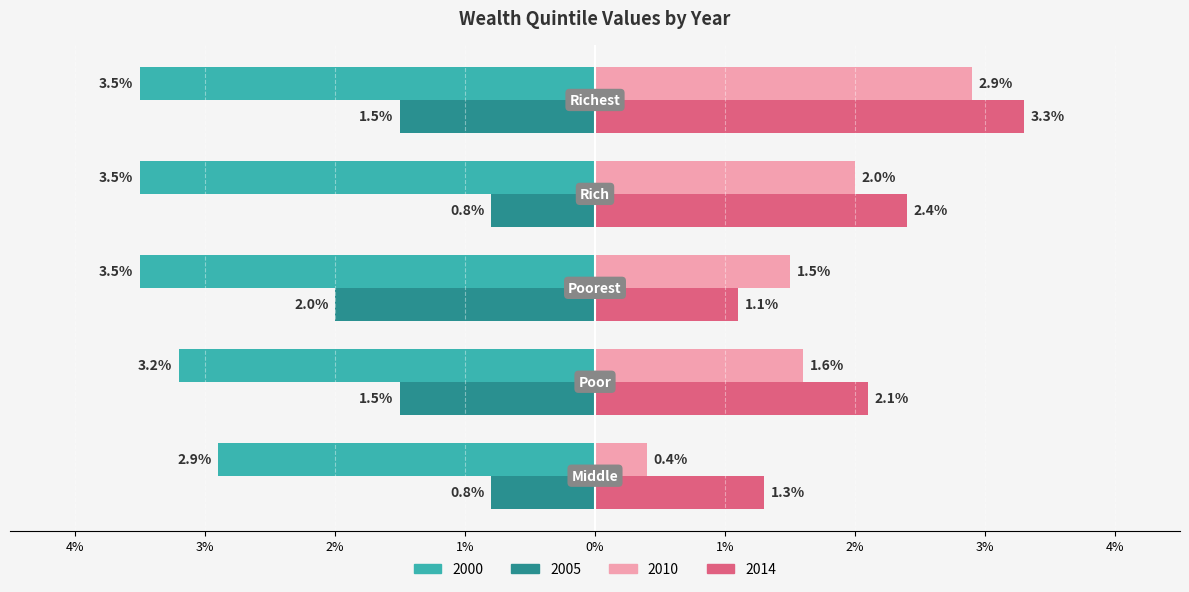

What are all the series names shown in the legend?

2000, 2005, 2010, 2014